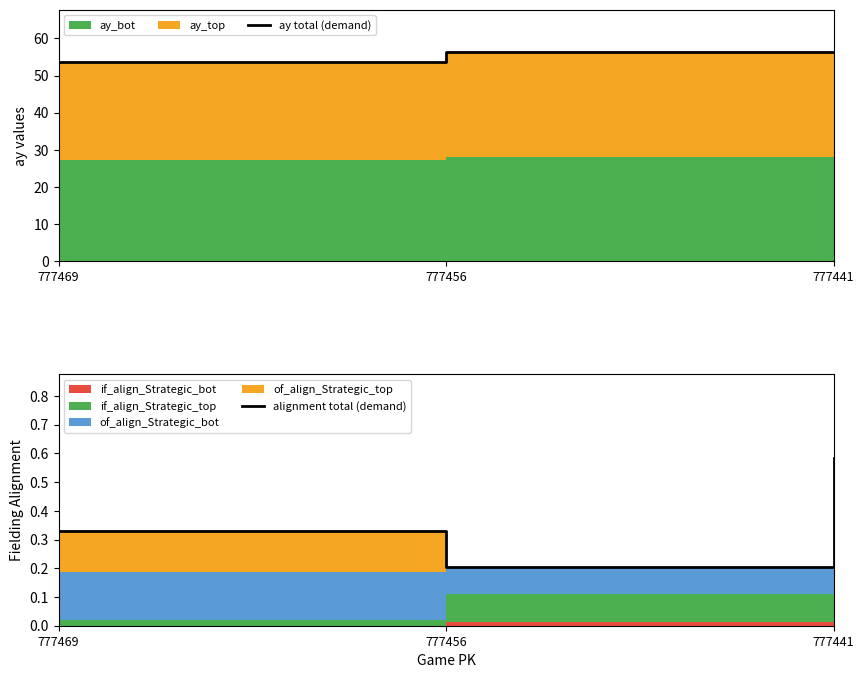

Reading left to right, extract all data points from this chart.

ay total (demand): 777469=53.6	777456=56.4	777441=56.4
alignment total (demand): 777469=0.3	777456=0.2	777441=0.6